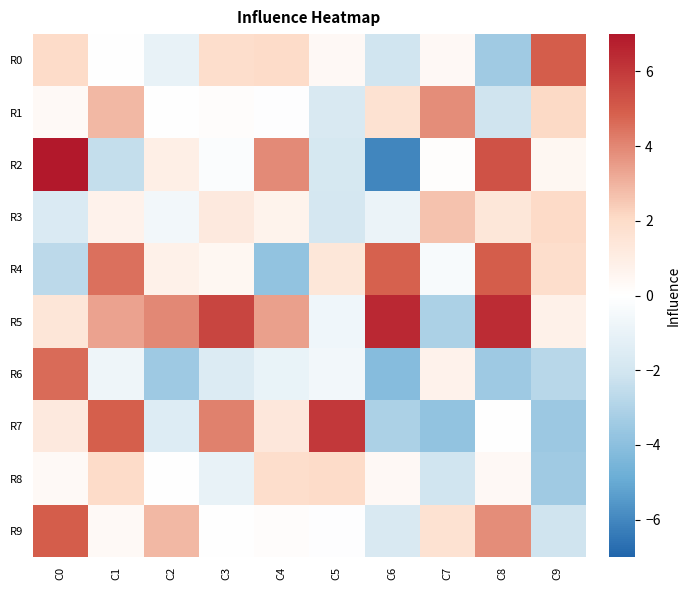

Between C2 and C9, which is larger?

C9